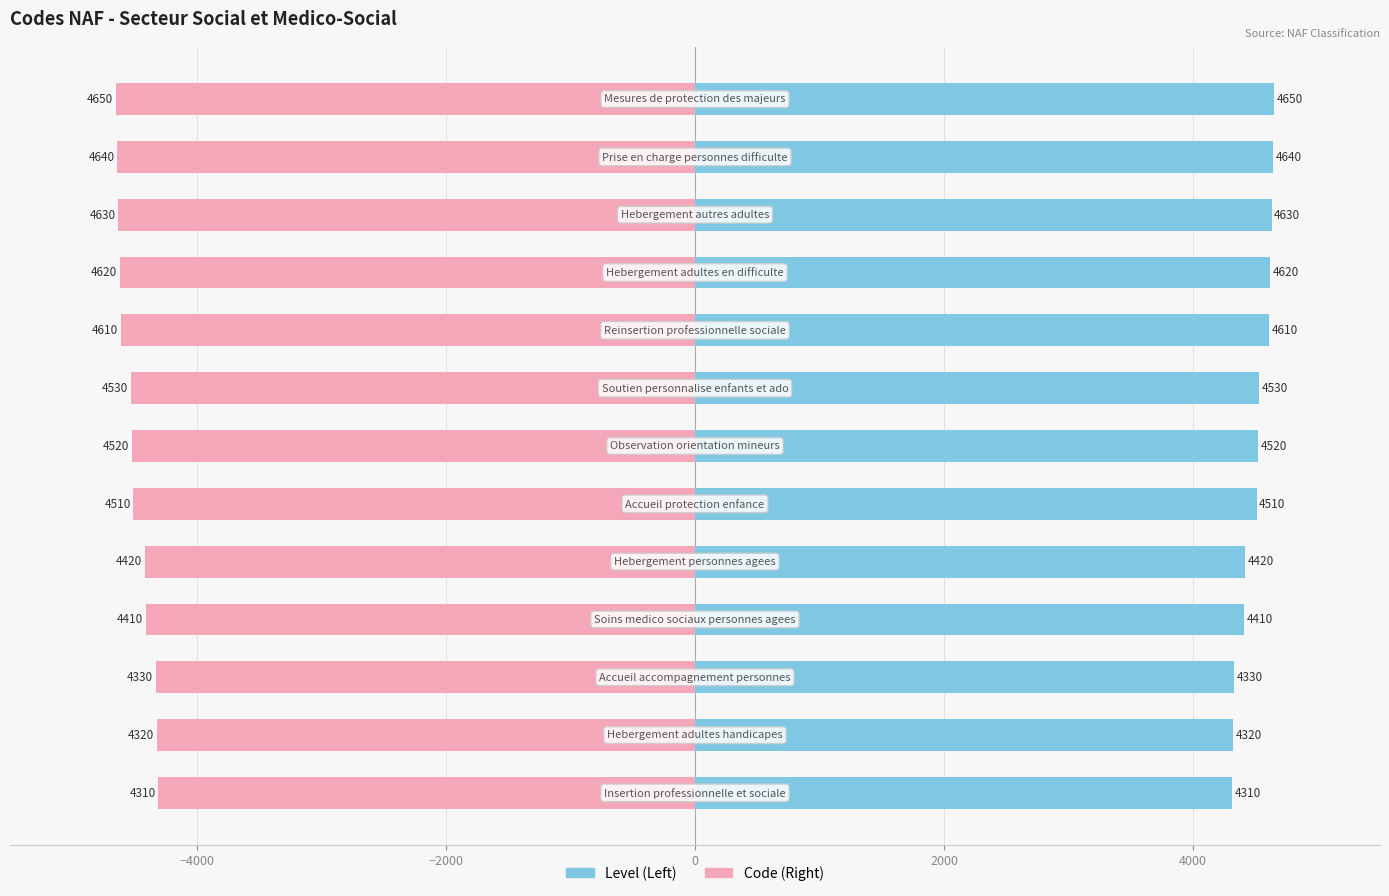

Is the value of Code at 10 greater than the value of Level at 4000?

No